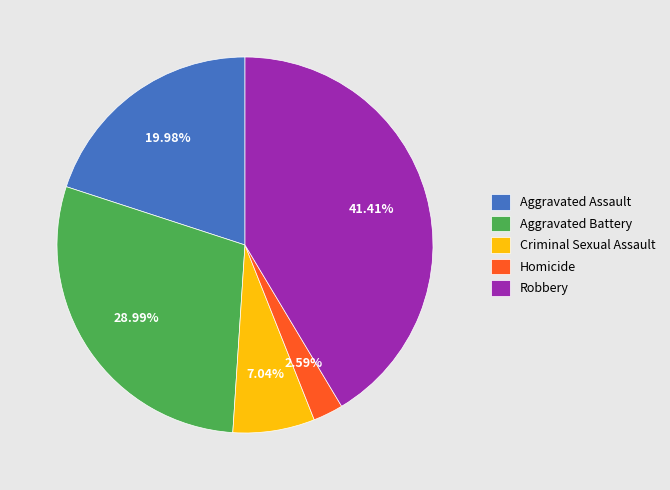

What percentage do Robbery and Aggravated Battery together represent?

70.4%